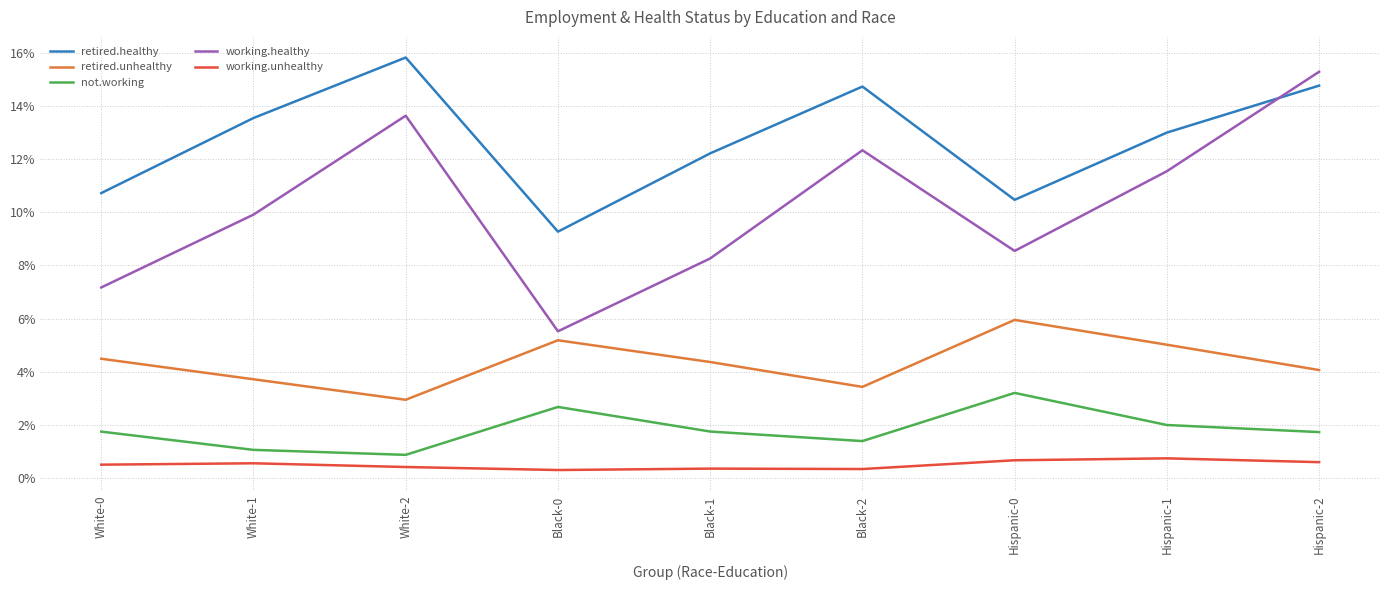

What is the maximum value shown in the chart?

15.8